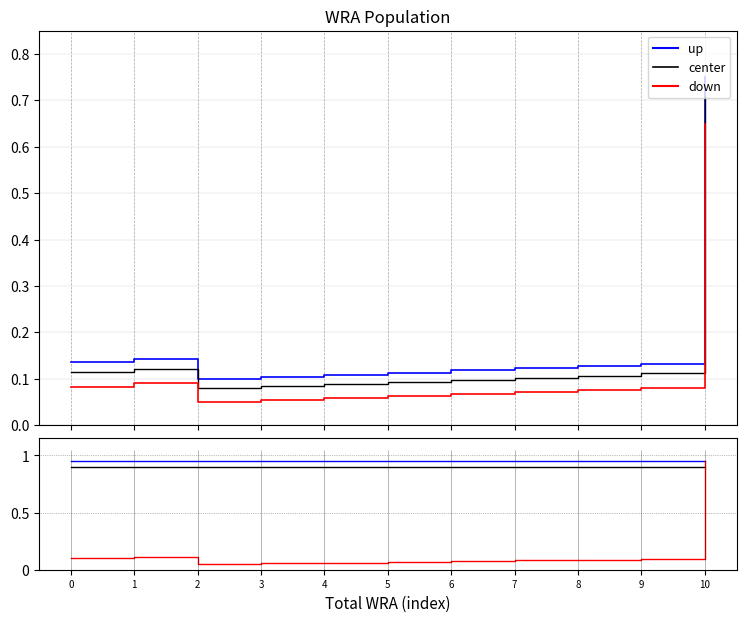

What is the value of the down point at the 8th from the left?

0.1